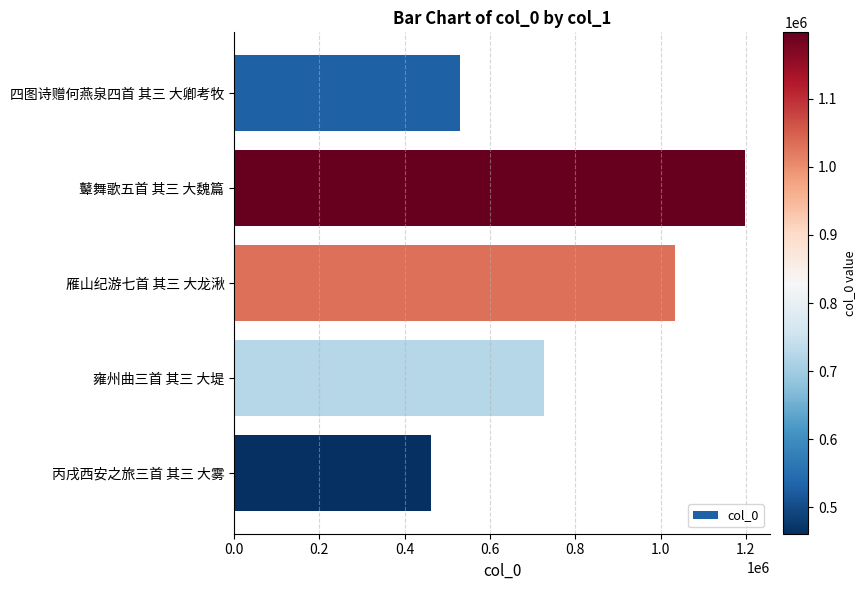

The chart shows a value of 302087 at 丙戌西安之旅三首 其三 大雾. True or false?

False